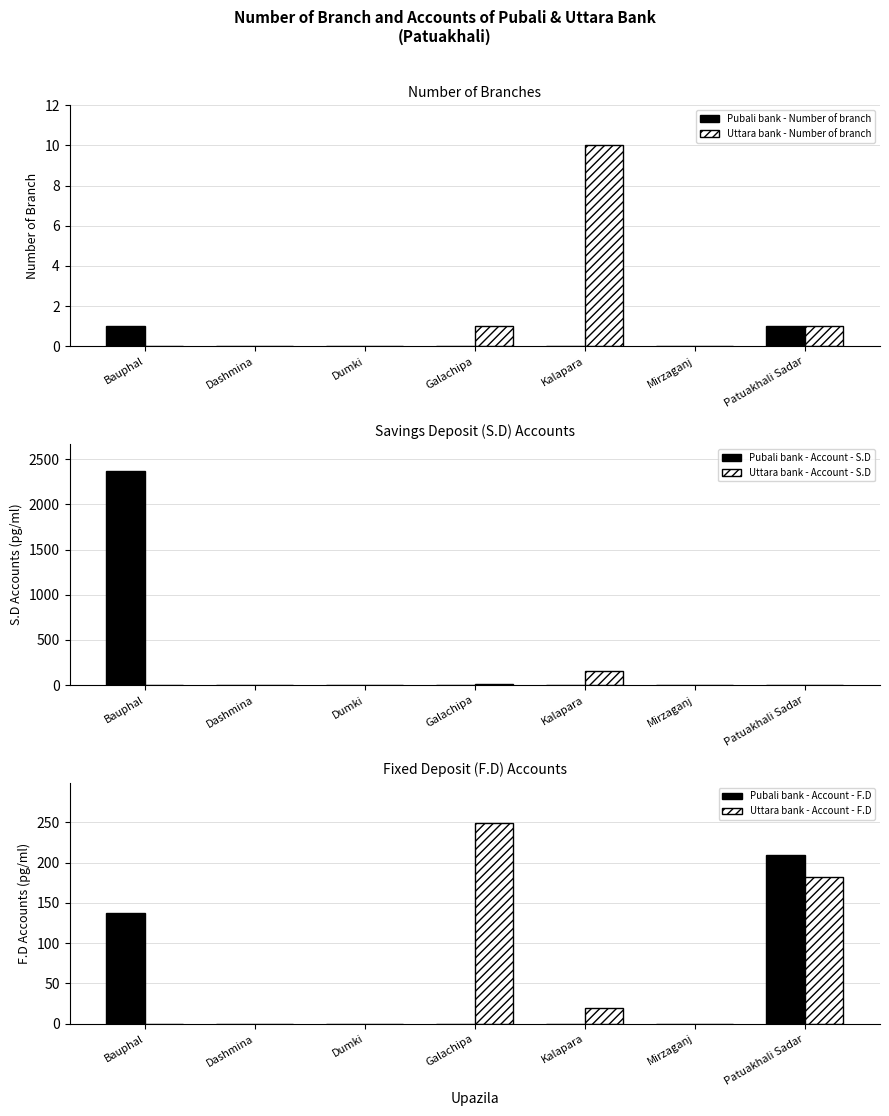

How many positive values does the Uttara bank - Number of branch series have?

3